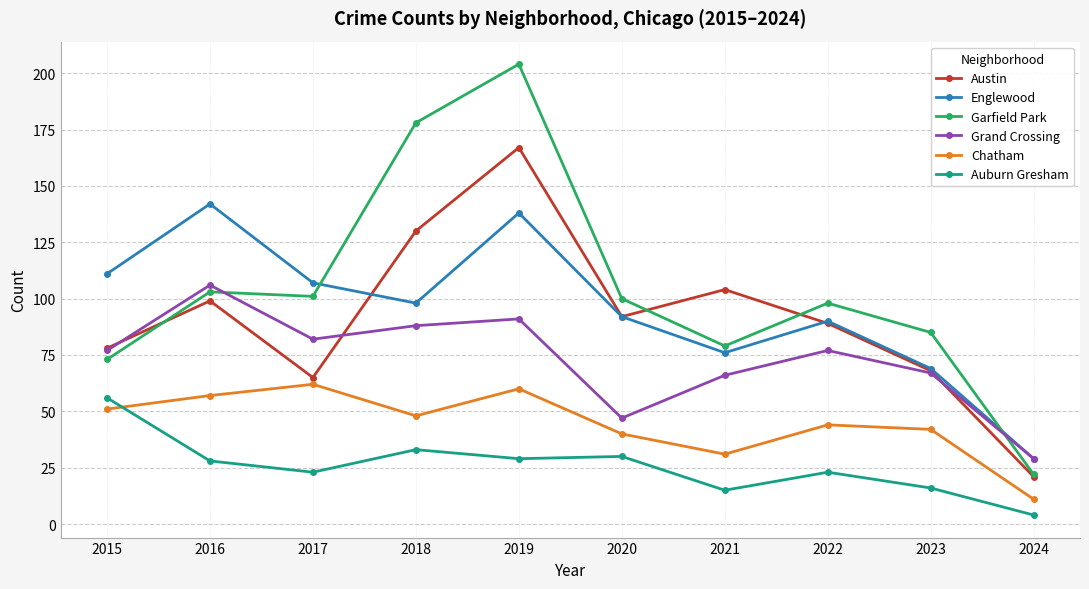

Is this an area chart (filled region under the line)?

No